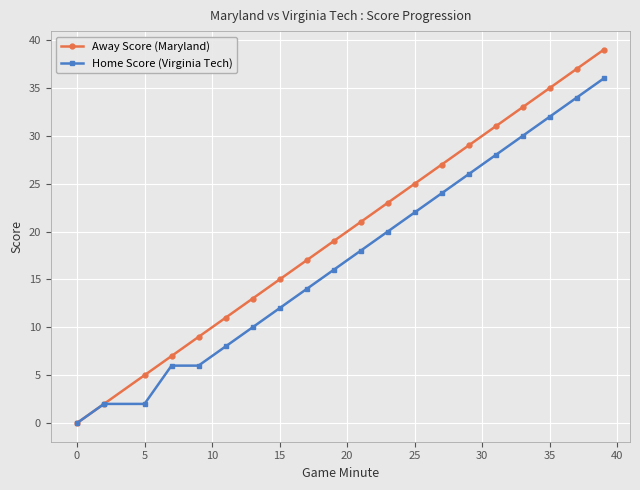

Which series has the largest range (max minus min)?

Away Score (Maryland)